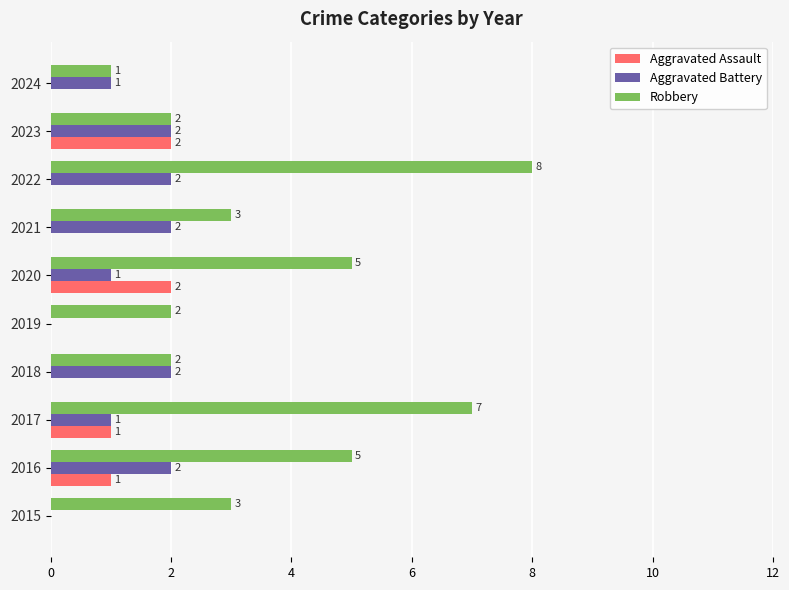

What is the highest value of the Robbery series?

8